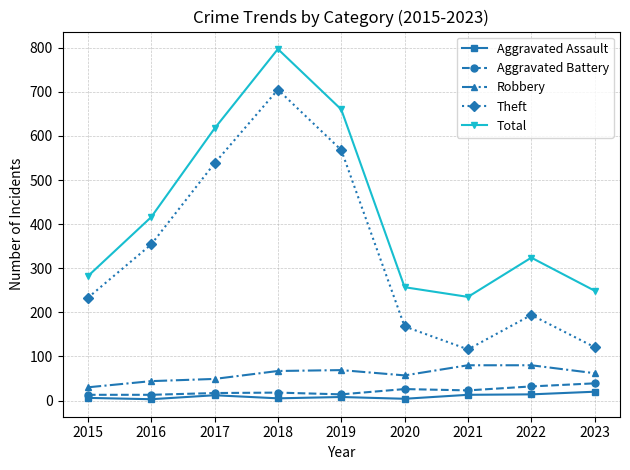

What is the minimum value shown in the chart?

3